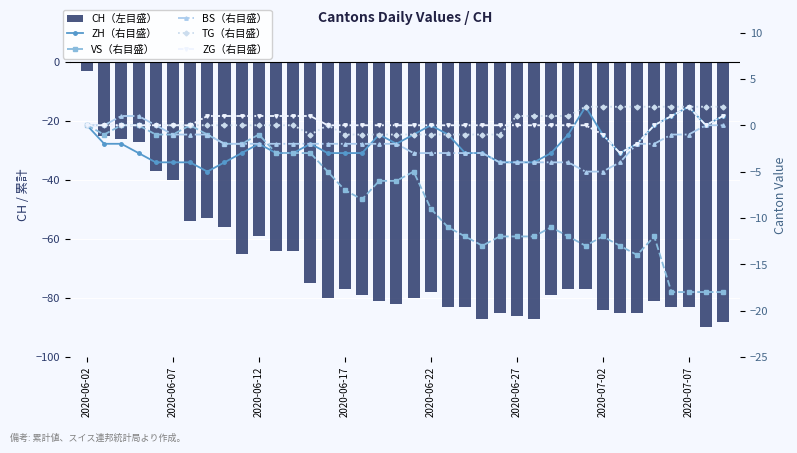

What is the greatest value displayed?

2